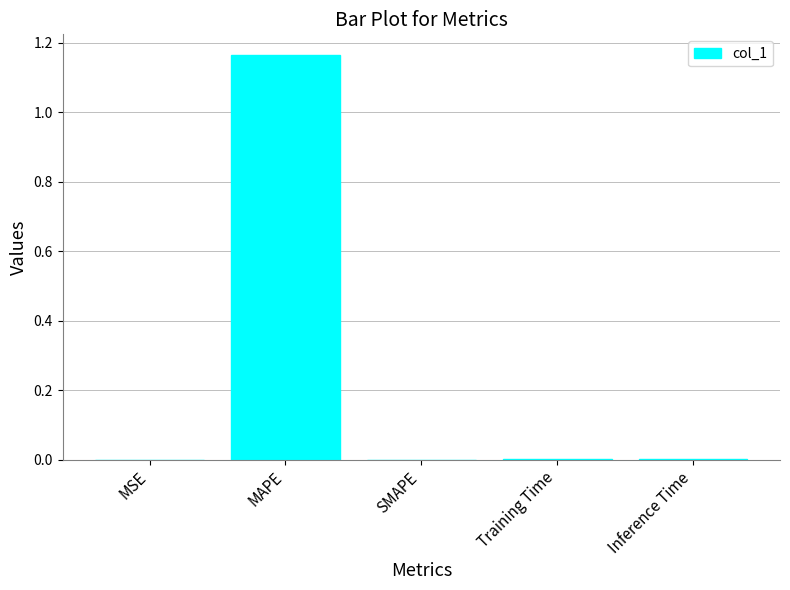

At which category does the chart reach its peak across all series?

MAPE